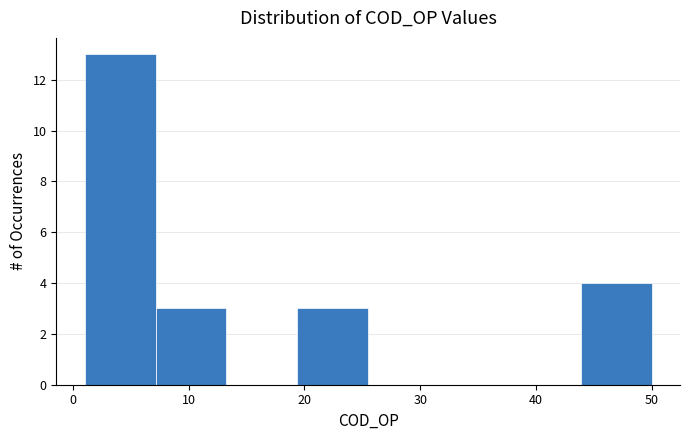

How tall is the bar that spans 19 to 26 on the x-axis? Neither the bar edges nor the heights are printed on the chart, so give them approximately, as read against the axes.

3